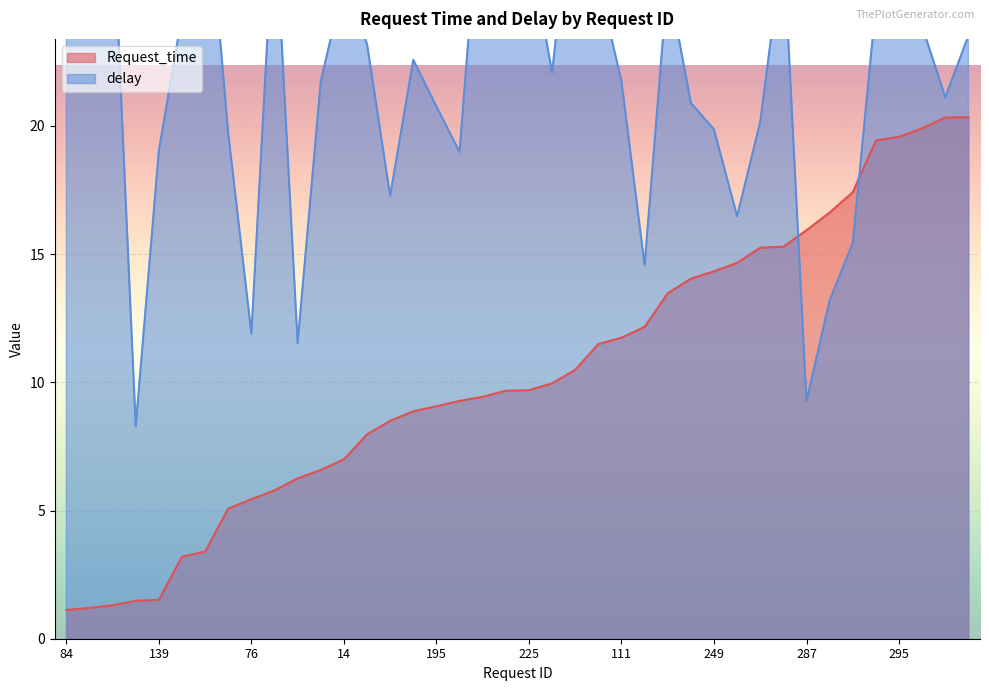

Is it true that delay equals 20.2 at 129?

True